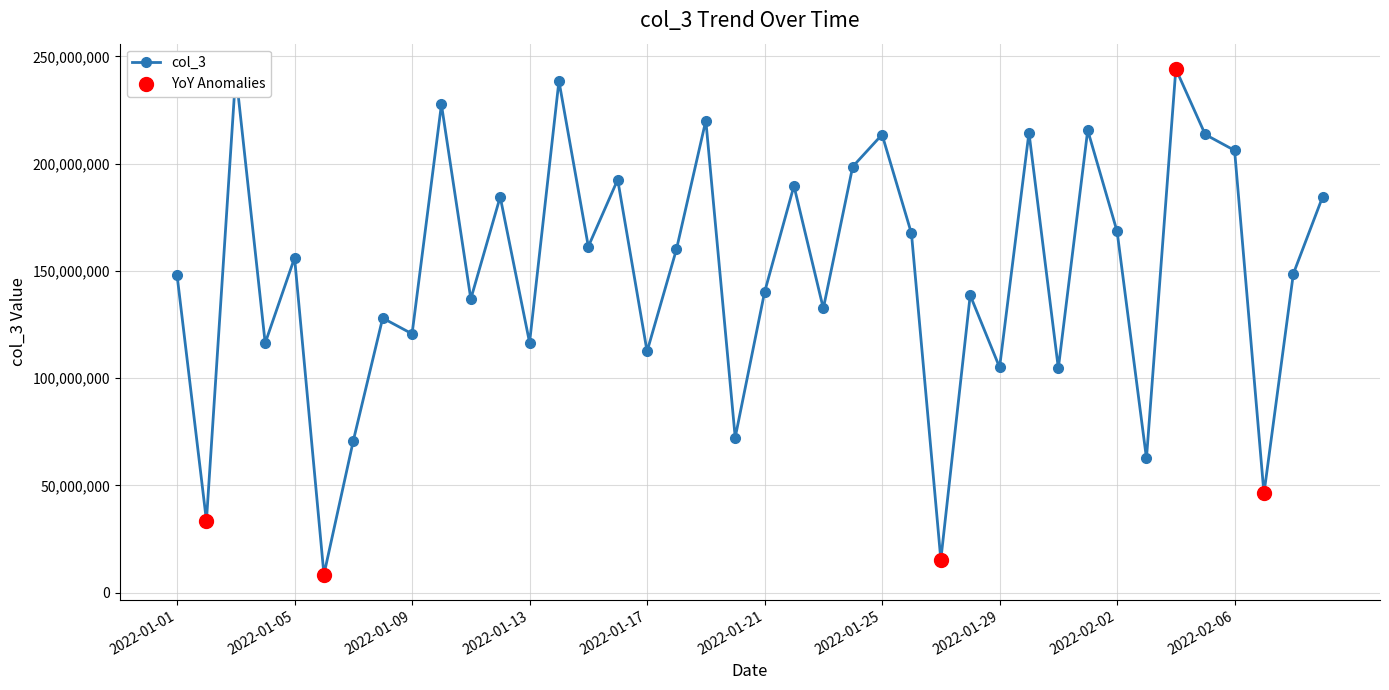

What is the smallest value displayed?

8394352